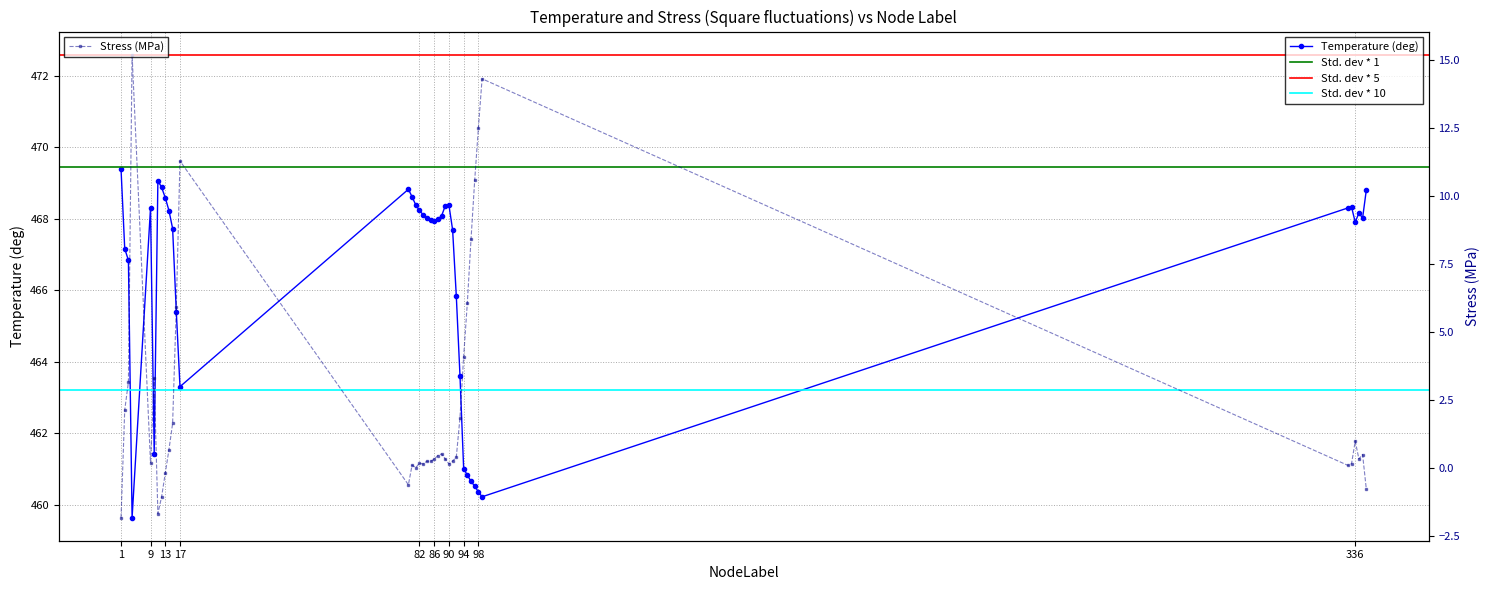

Is it true that Temperature (deg) equals 467.9 at 86?

True